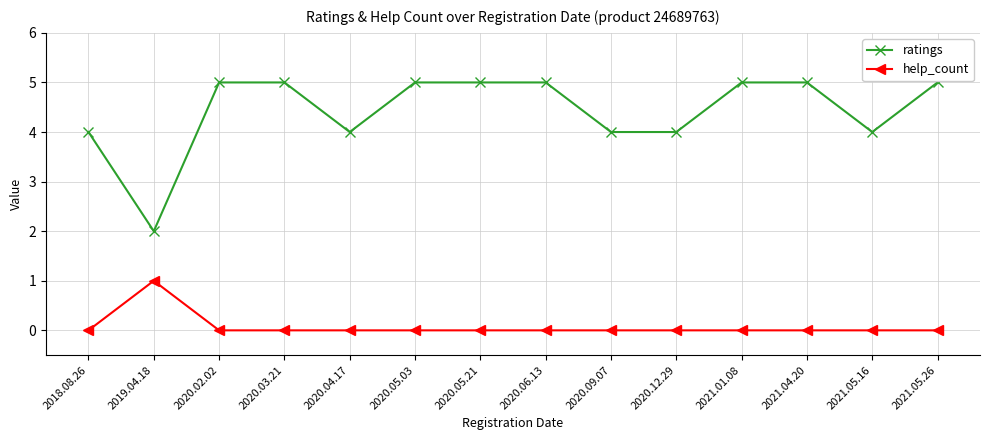

How many lines are shown in the chart?

2